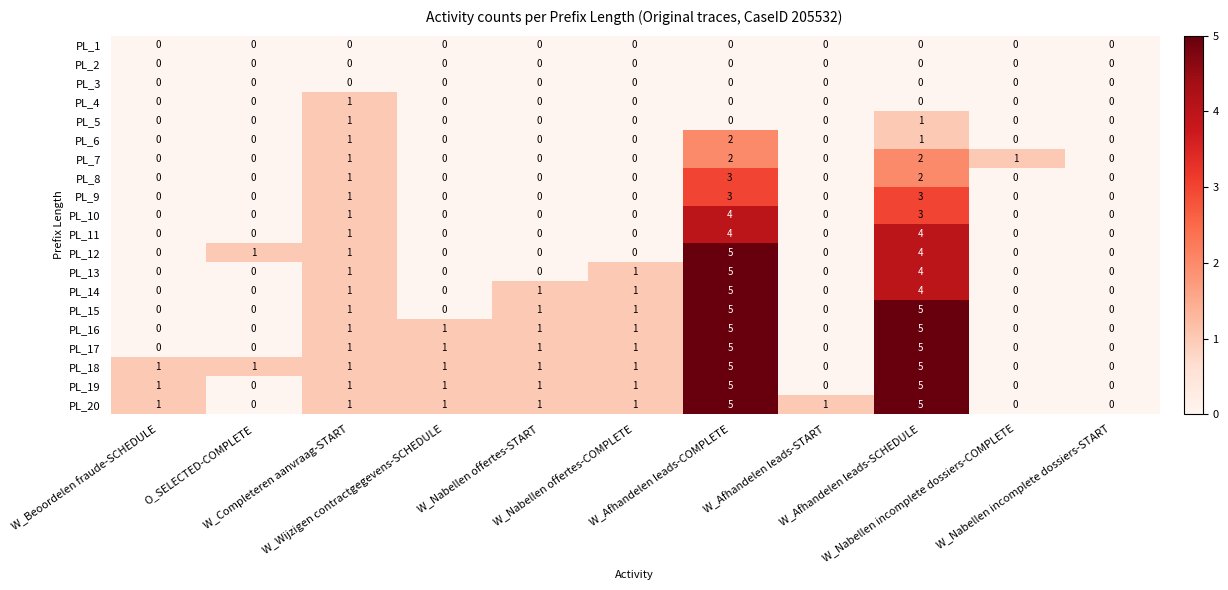

How many PL_7 values are between 0 and 1?

9